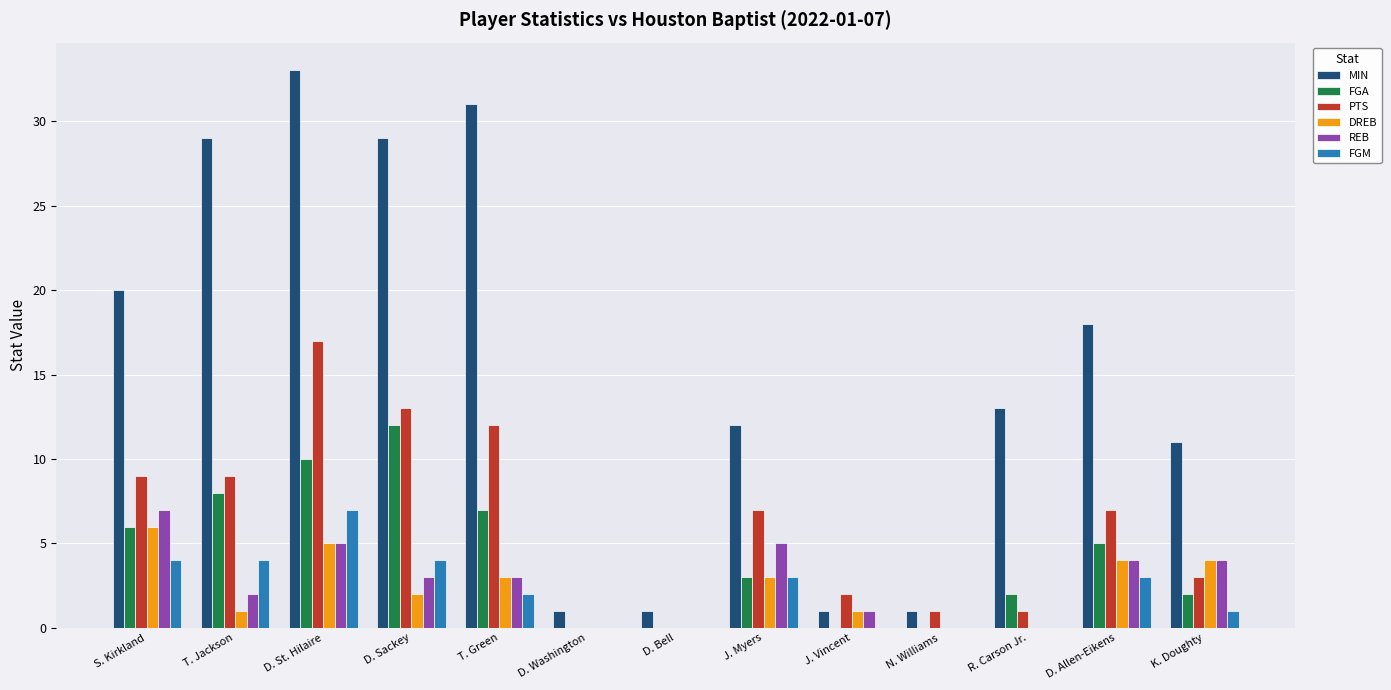

Count the number of data series in this chart.

6